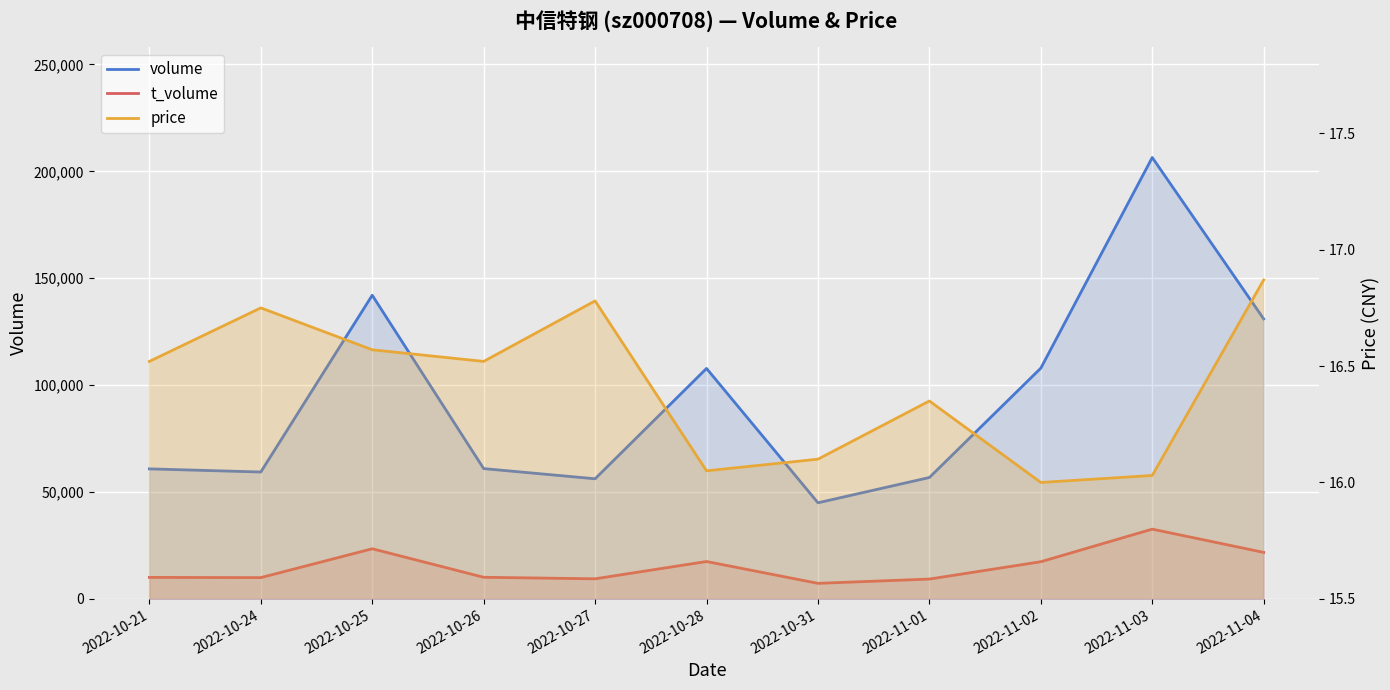

What is the average value of the price series?

16.4